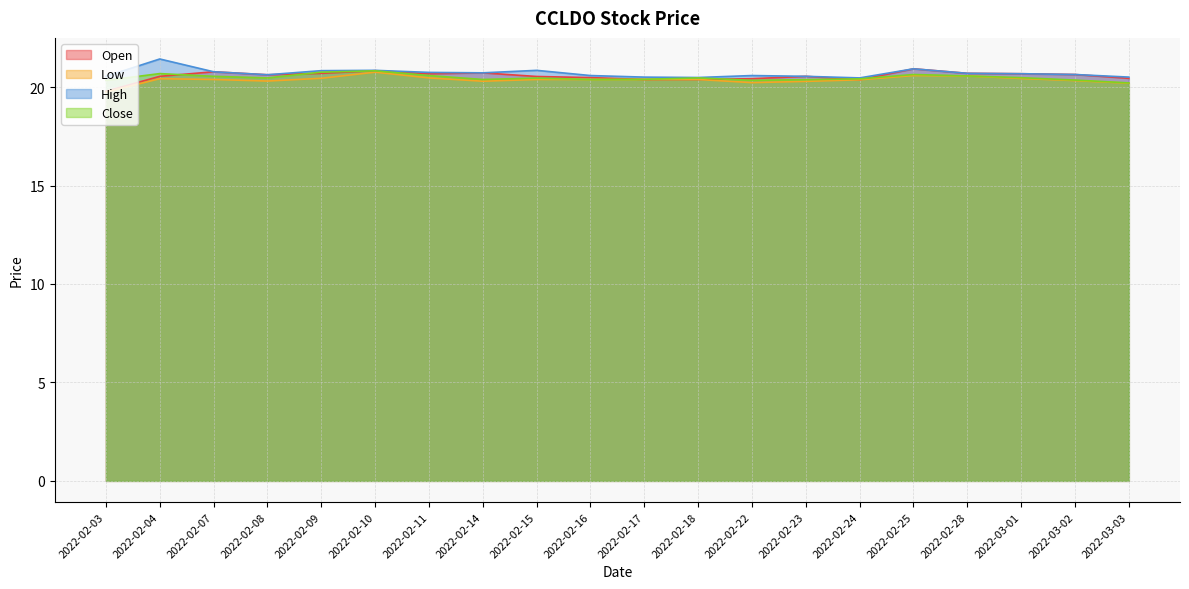

How many interior local peaks does the High series have?

5